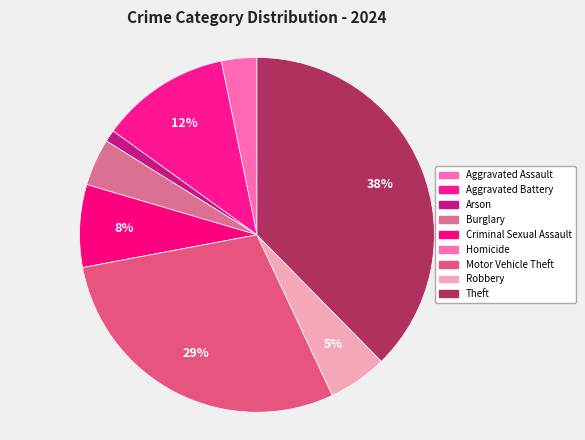

How much of the chart is everything except Motor Vehicle Theft?

71.0%